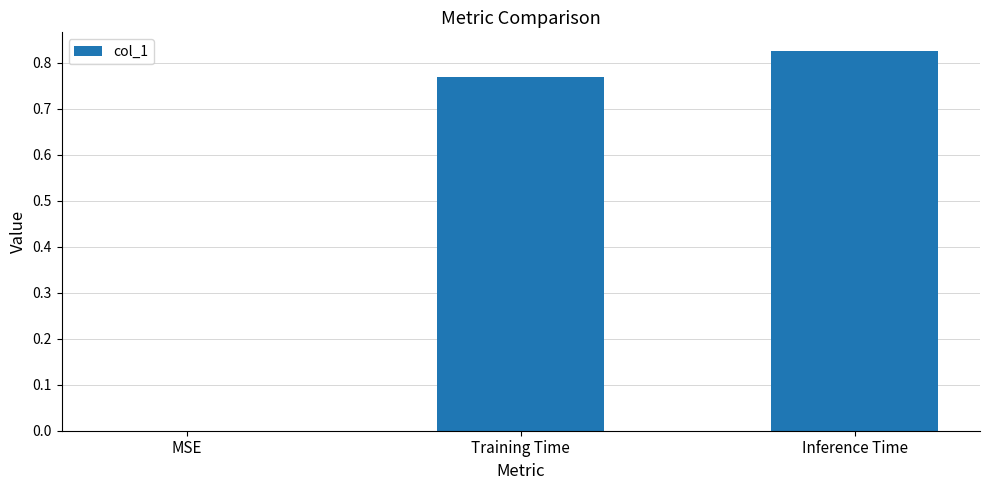

How many data points does each series have?

3